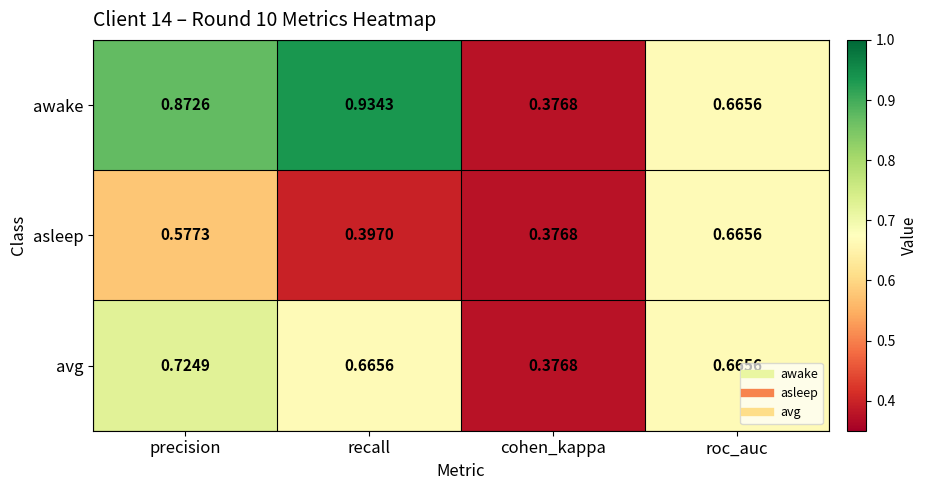

Which series has the largest total across all categories?

awake